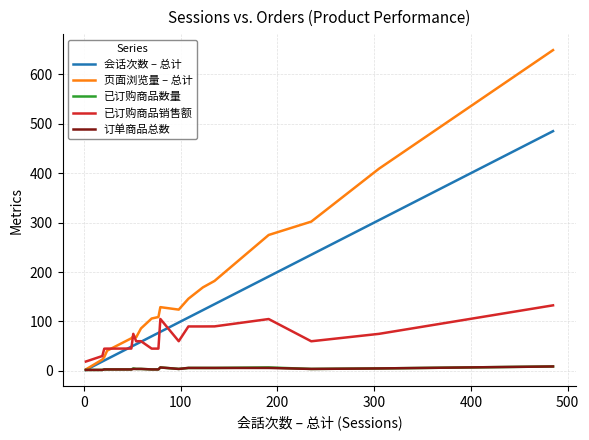

Which series has the largest total across all categories?

页面浏览量 – 总计